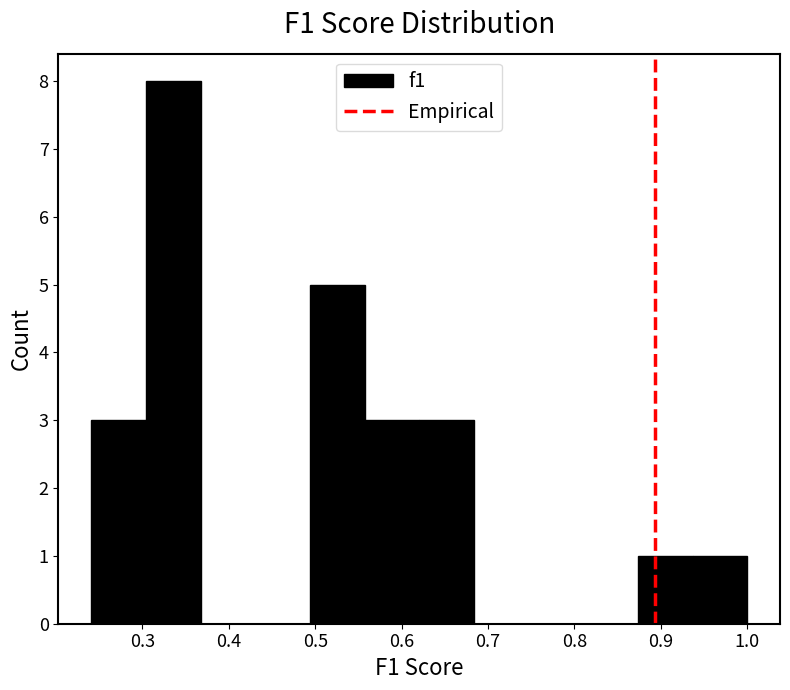

Over which range of the x-axis is the bar tallest?

0.30 to 0.37